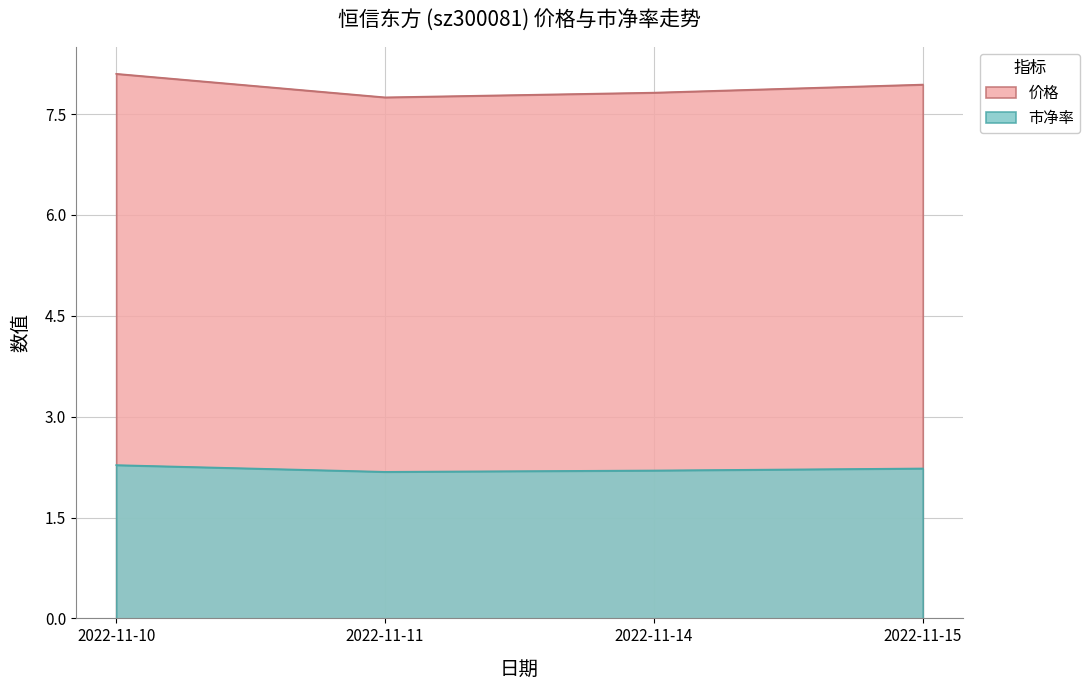

At which category is the sum across all series the highest?

2022-11-10